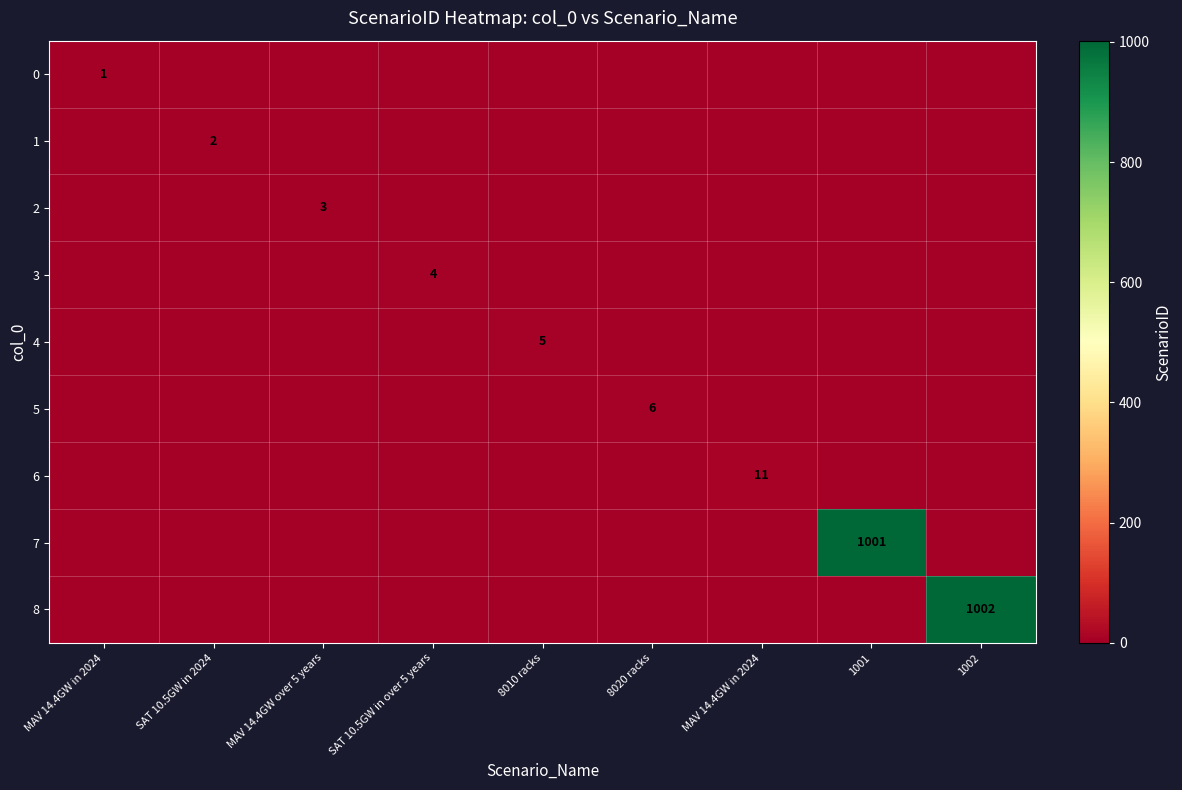

Which series has the largest total across all categories?

8